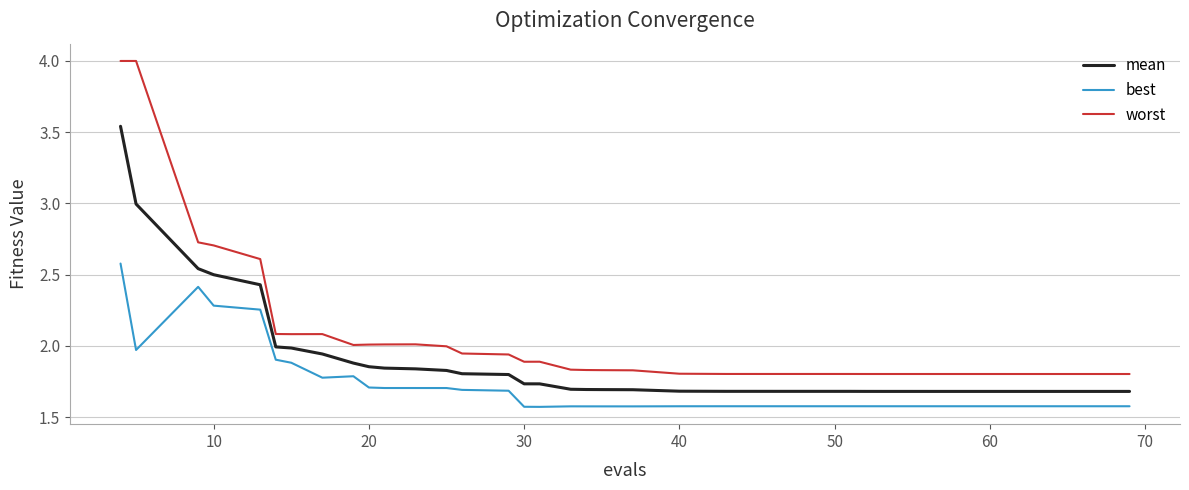

Rank the series by their average value, from lowest to highest.

best, mean, worst